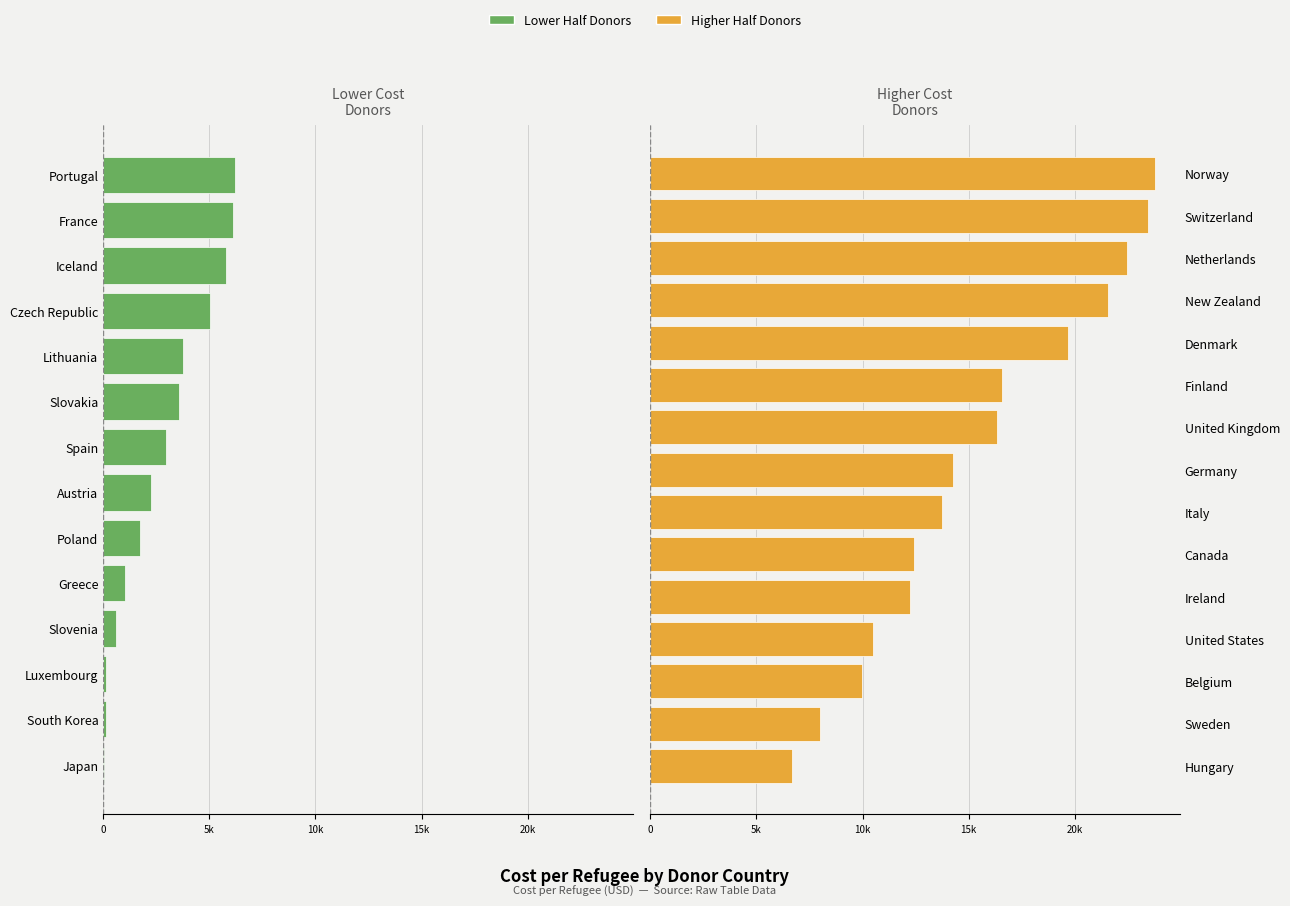

What is the minimum value shown in the chart?

21.4